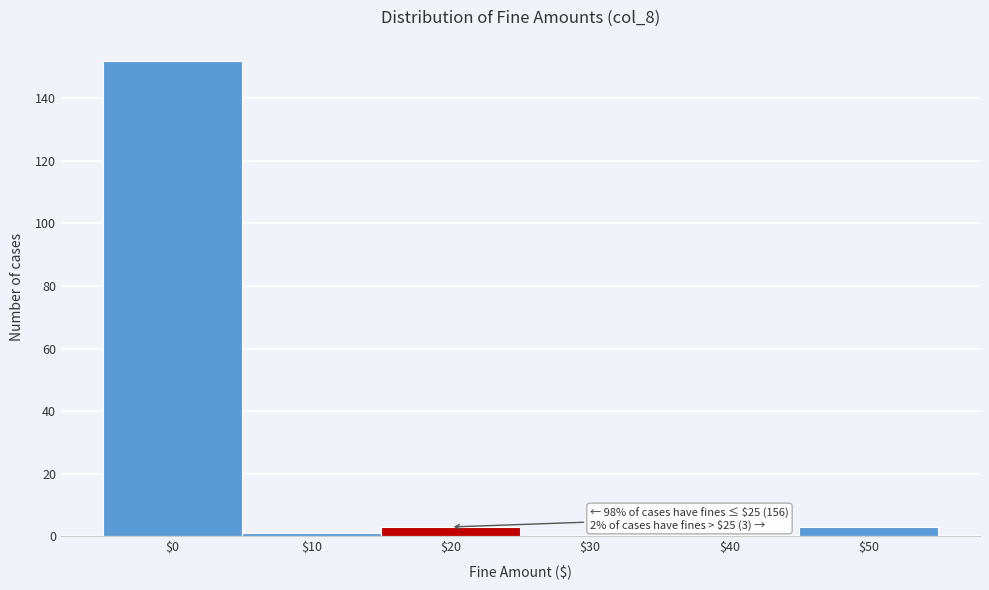

What is the greatest value displayed?

152